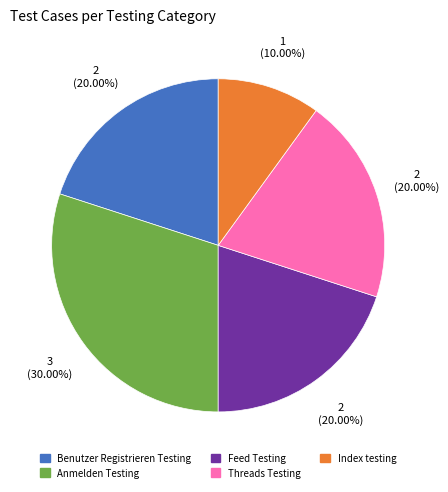

How many segments does this pie chart have?

5